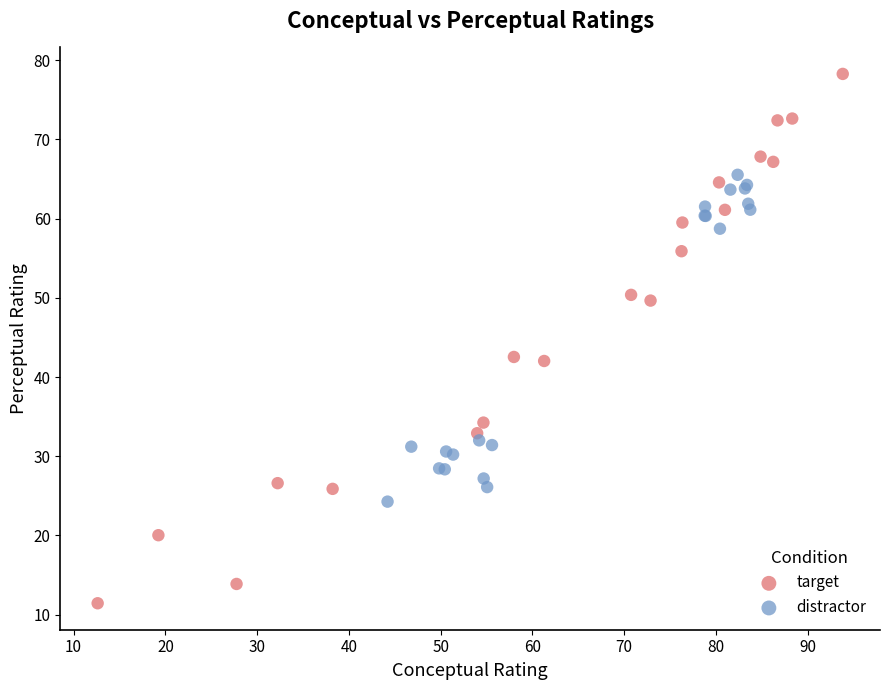

Which series contains the highest Y value?

target